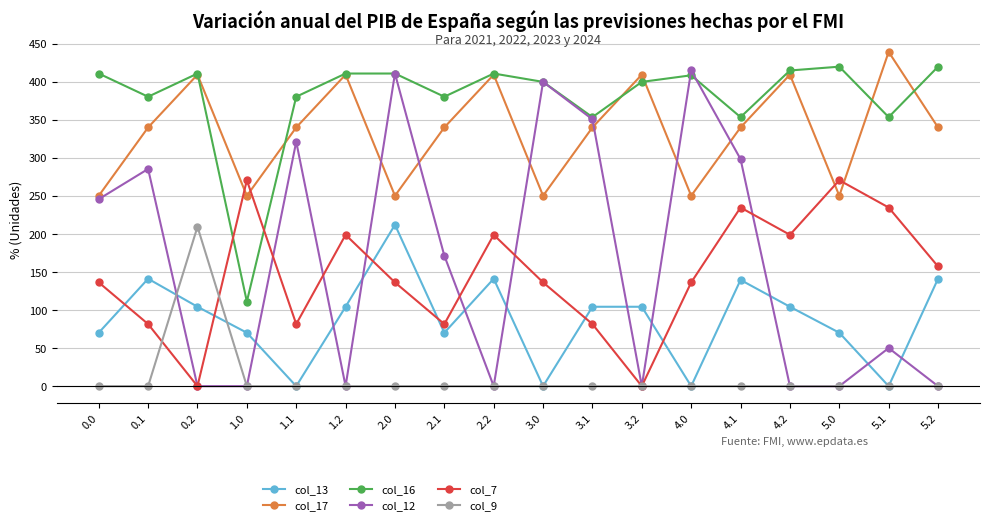

Which series has the largest total across all categories?

col_16